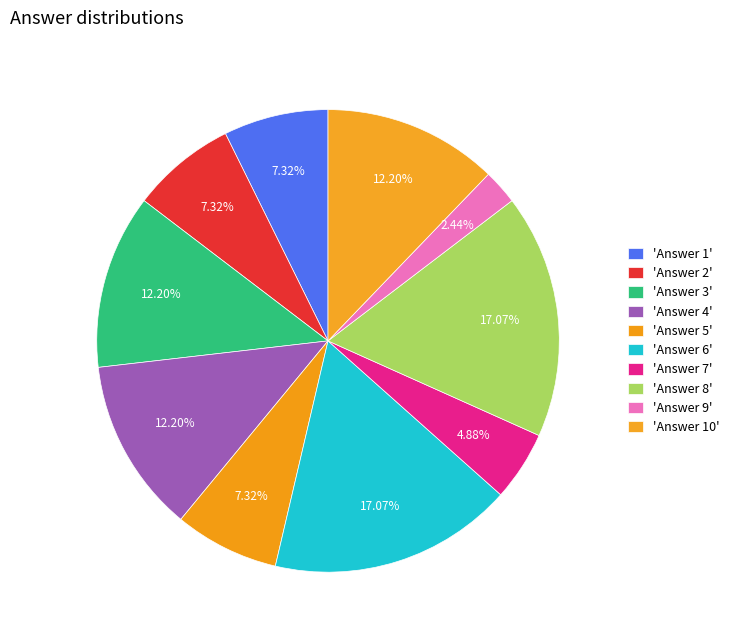

Is there any slice that represents more than half of the pie?

No